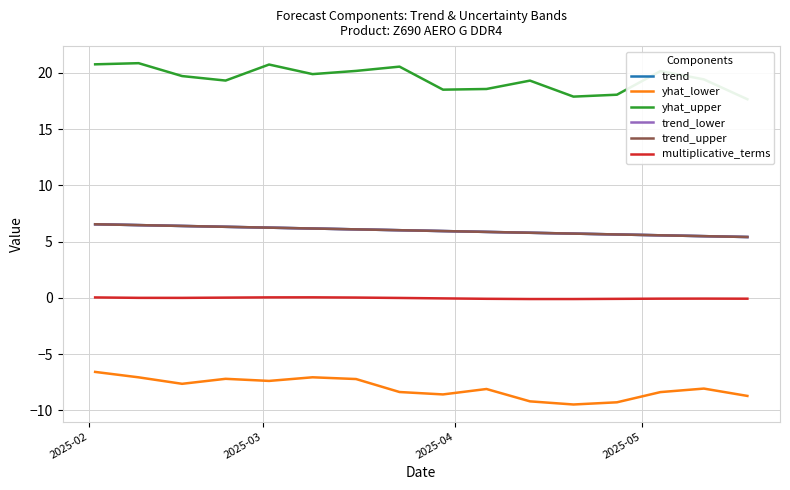

What is the lowest value of the trend series?

5.4